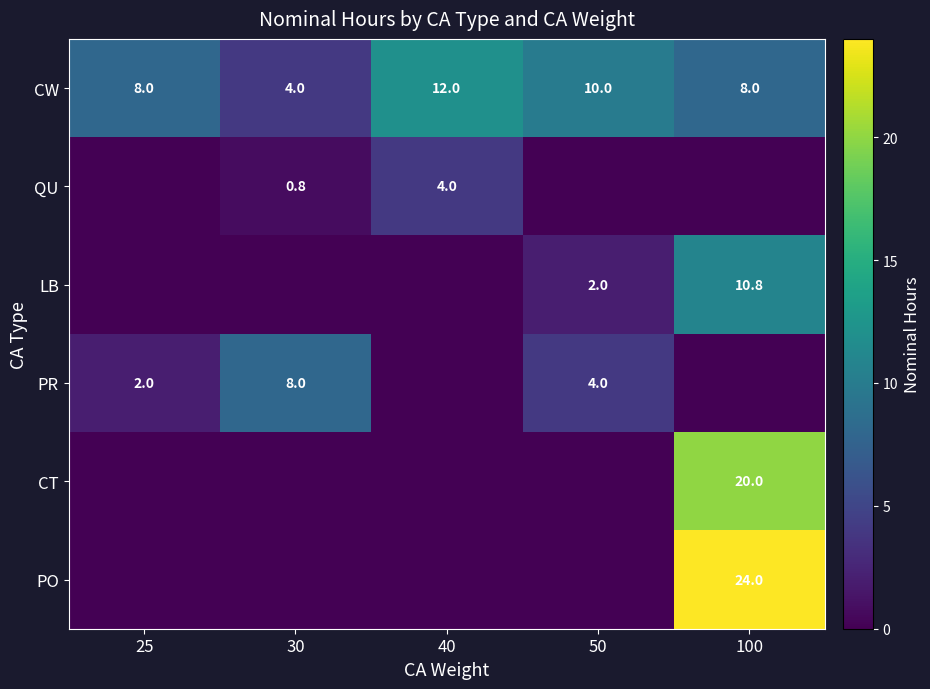

What is the total value across all series at 50?

16.0